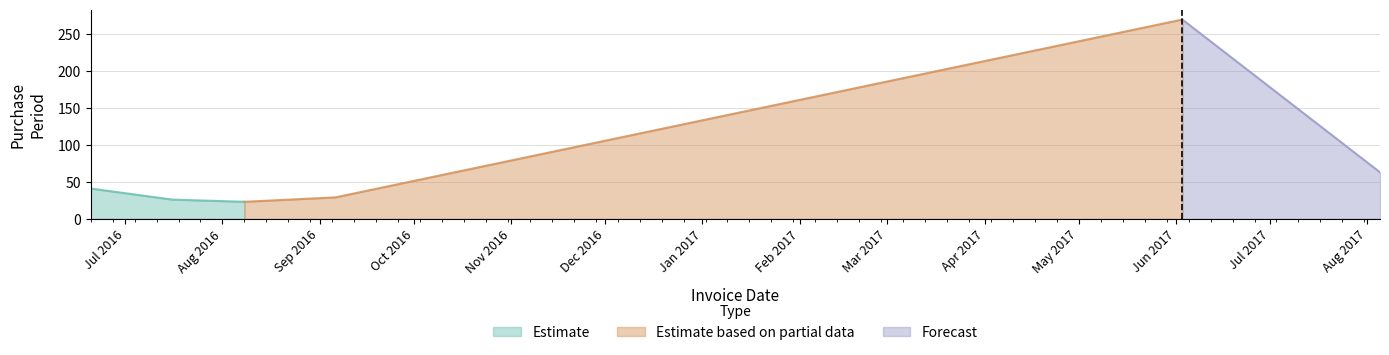

Reading left to right, transcribe all the data shown in this chart.

2016-06-20=41	2016-07-16=26	2016-08-08=23	2016-09-06=29	2017-06-03=270	2017-08-05=63